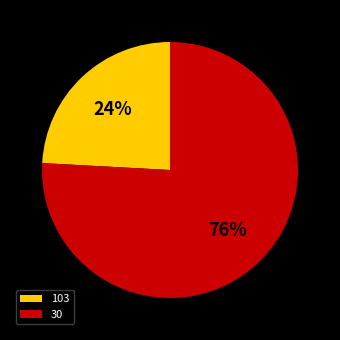

What is the largest slice in the pie chart?

30